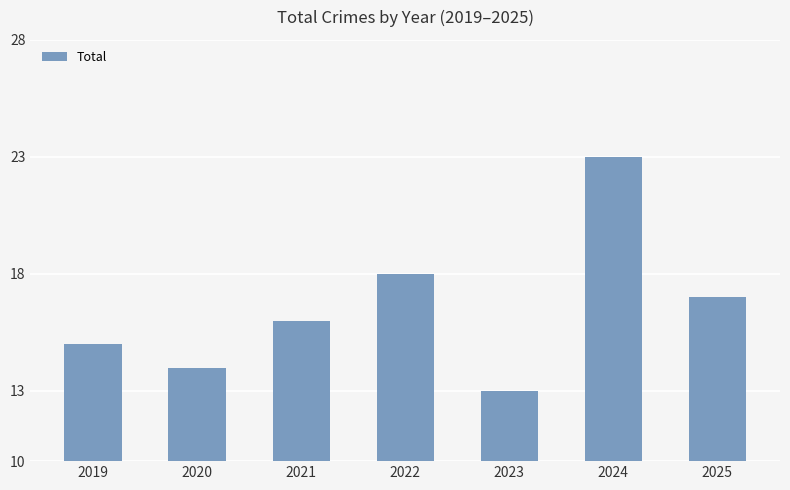

Reading right to left, extract all data points from this chart.

2025=17	2024=23	2023=13	2022=18	2021=16	2020=14	2019=15